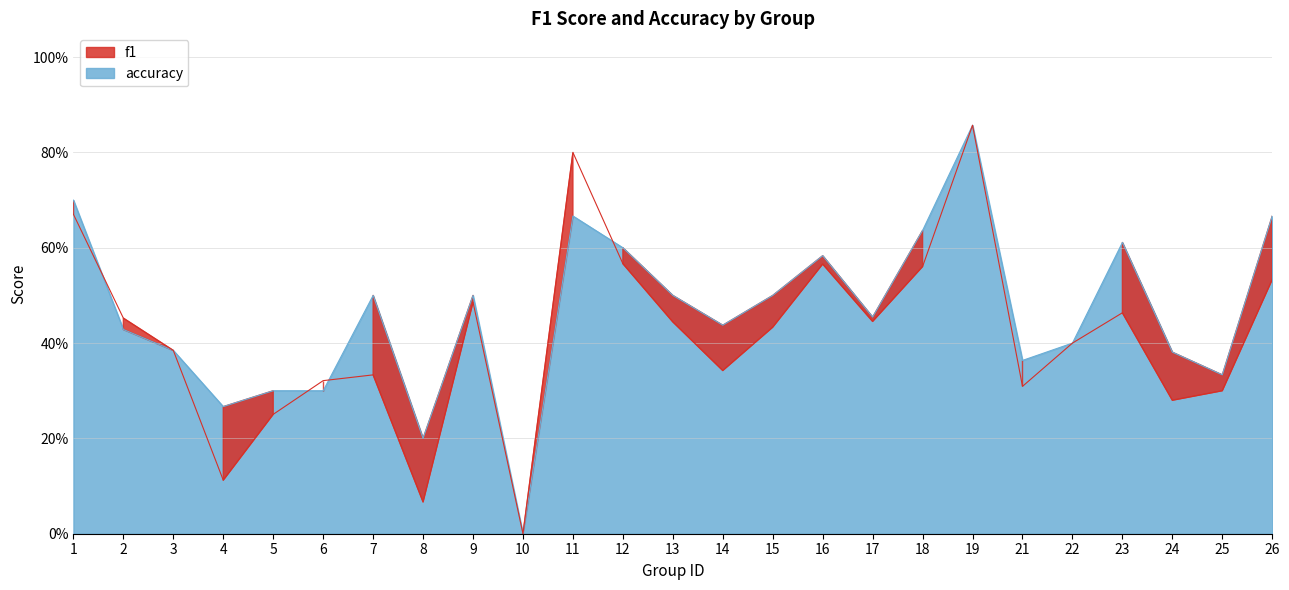

Which category has the lowest value in the f1 series?

10